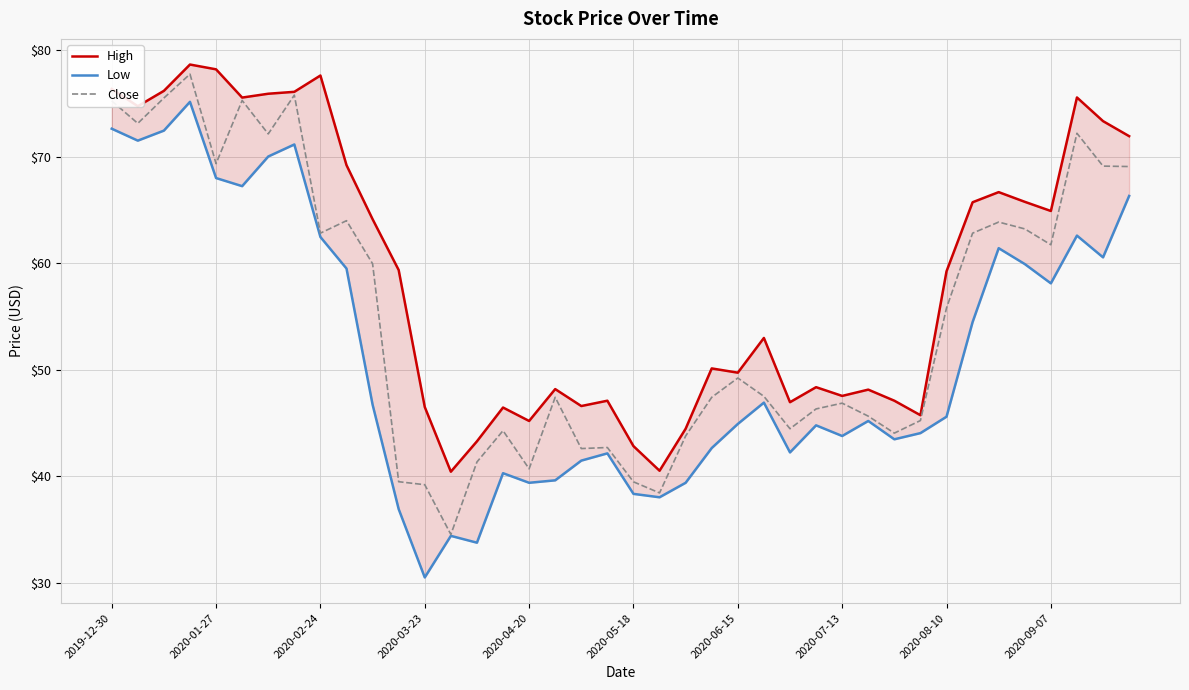

At which label is Close closest to 56?

2020-08-10